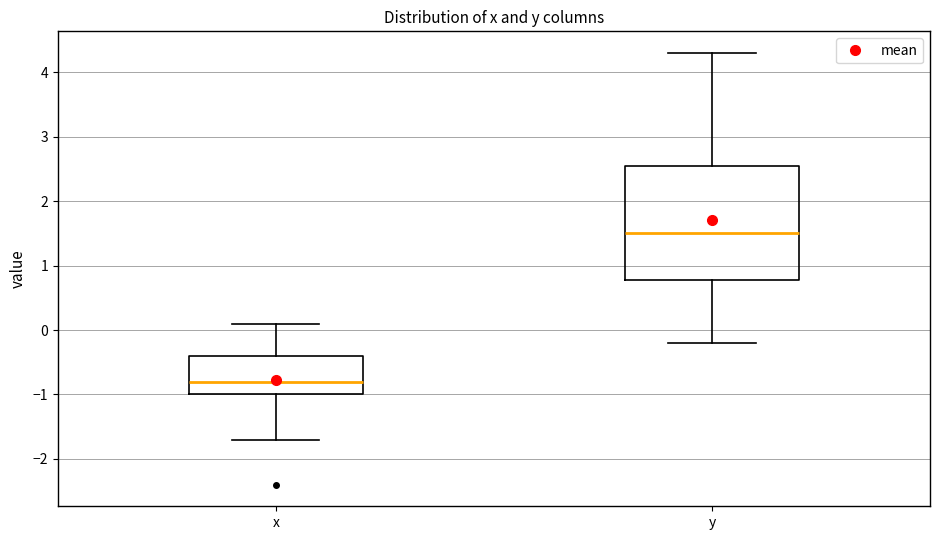

Which box's median line is the highest?

y